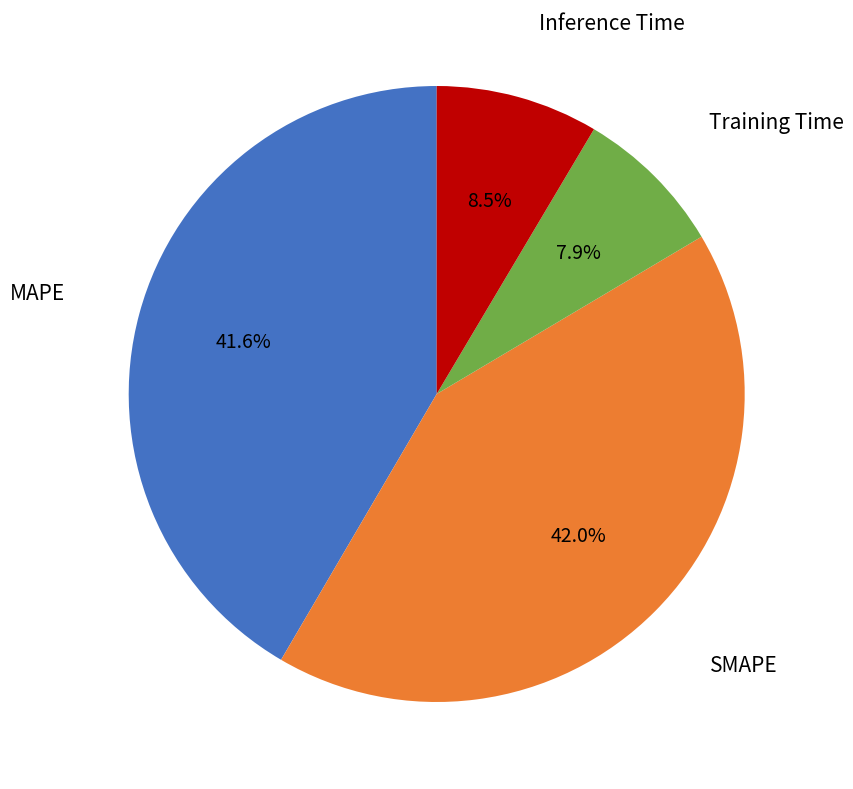

Is there any slice that represents more than half of the pie?

No